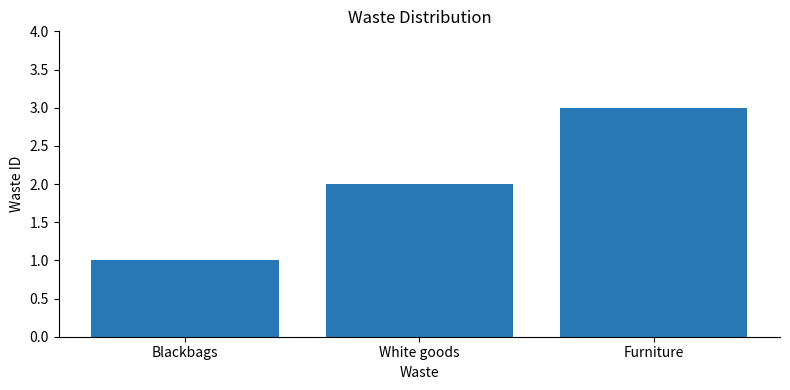

What is the value of the 2nd bar from the left?

2